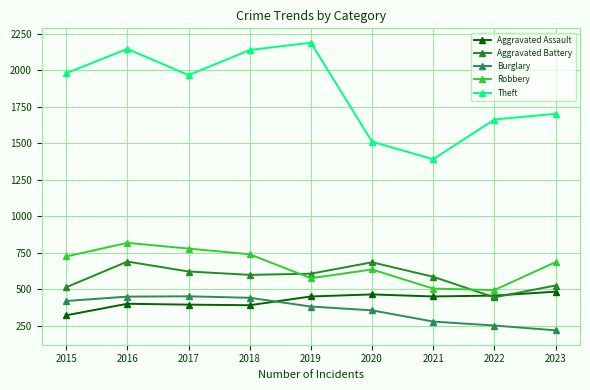

Which series has the largest range (max minus min)?

Theft